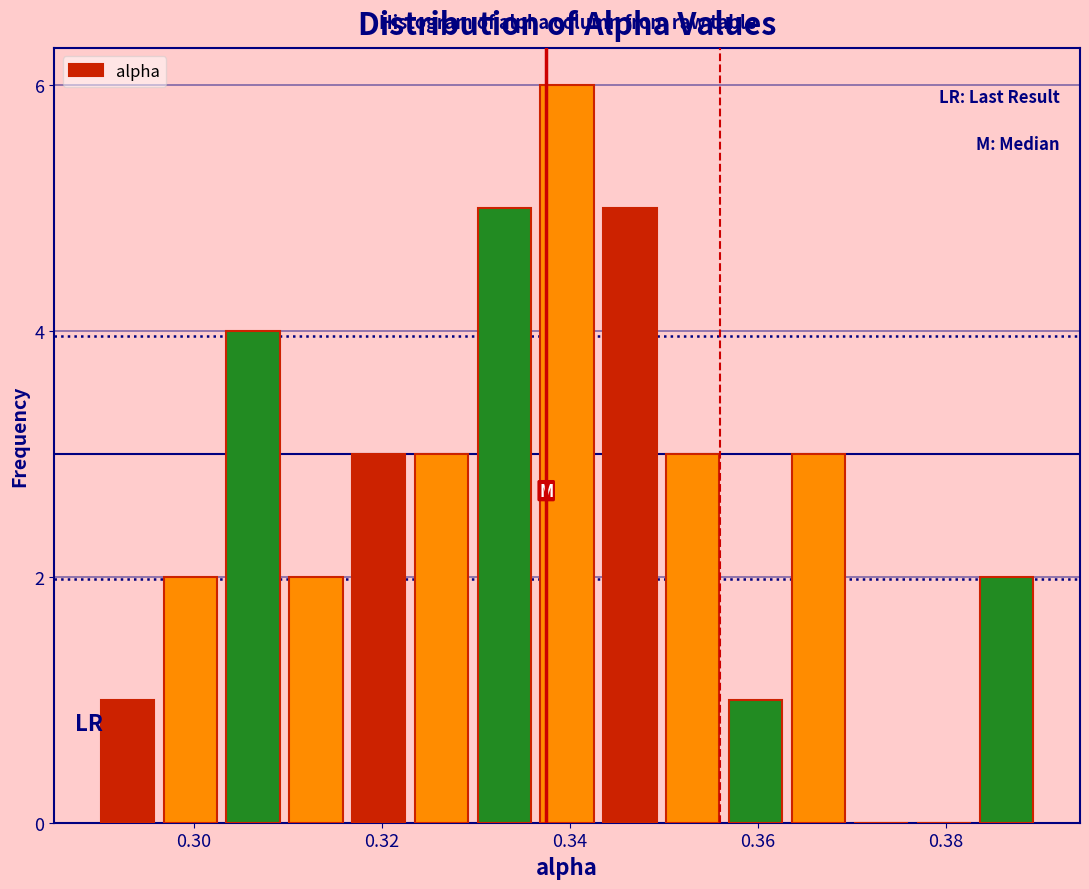

Read against the x-axis, roughly where is the centre of the tallest bar?

0.340